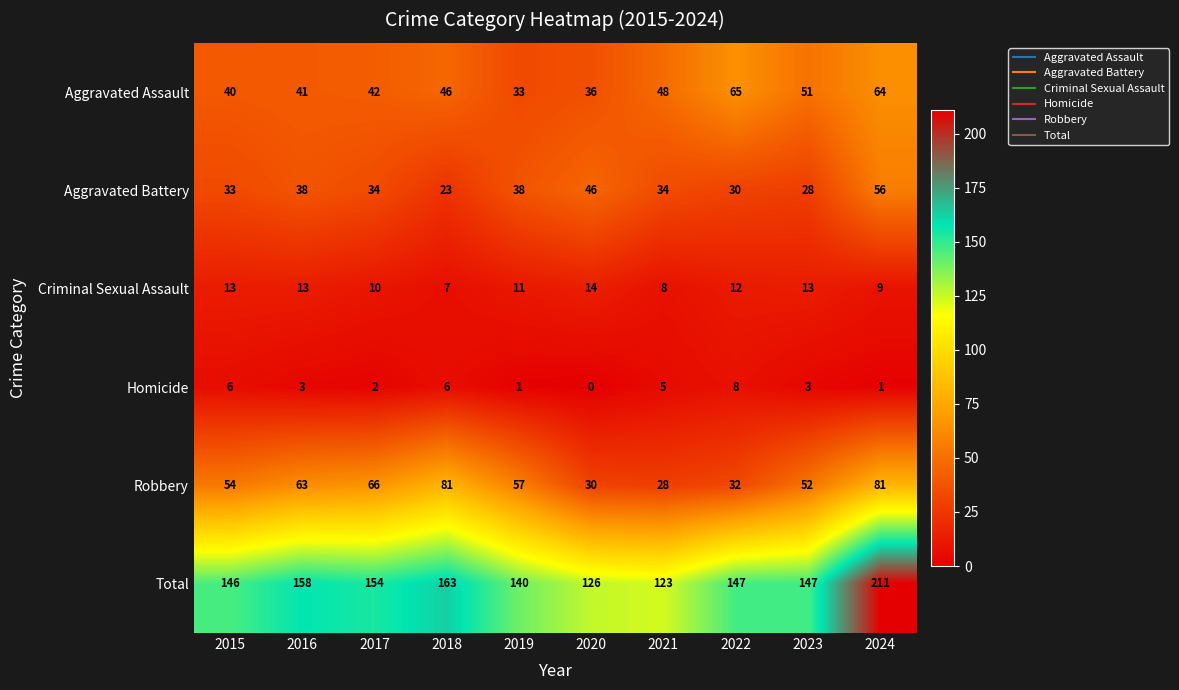

Which series has the largest total across all categories?

Total